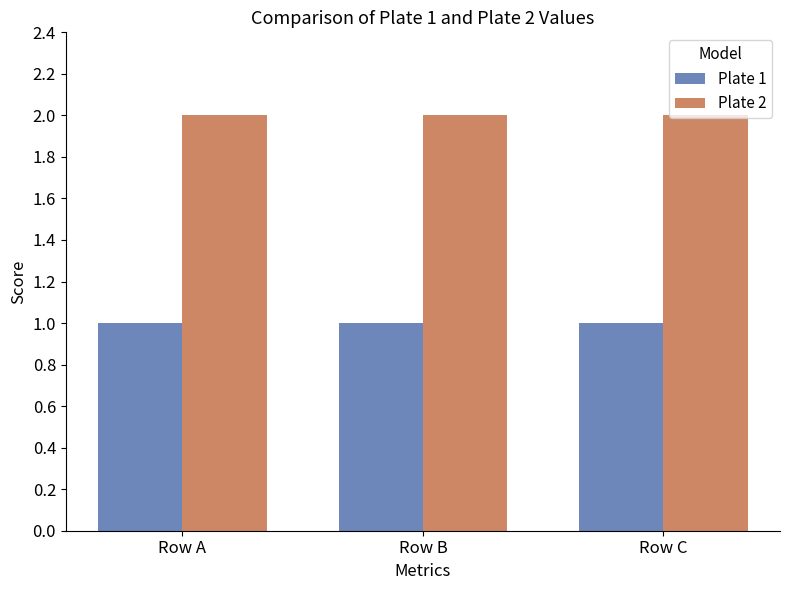

Which series has the largest total across all categories?

Plate 2